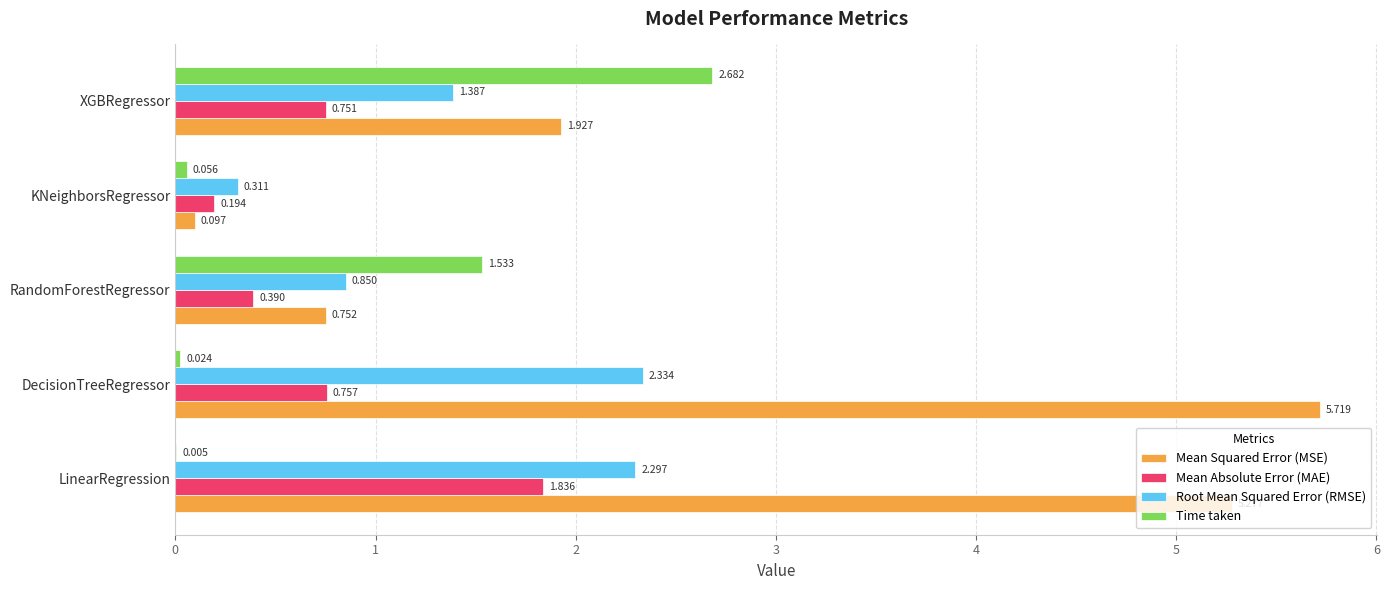

At which label is Time taken closest to 1?

RandomForestRegressor